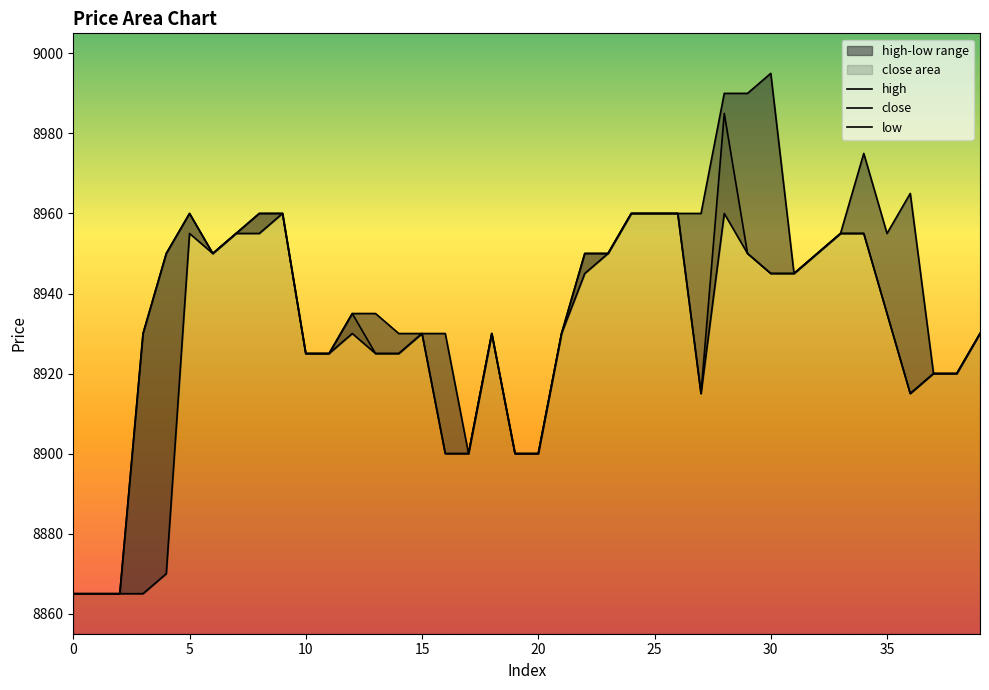

At how many categories does at least one series exceed 8917?

34